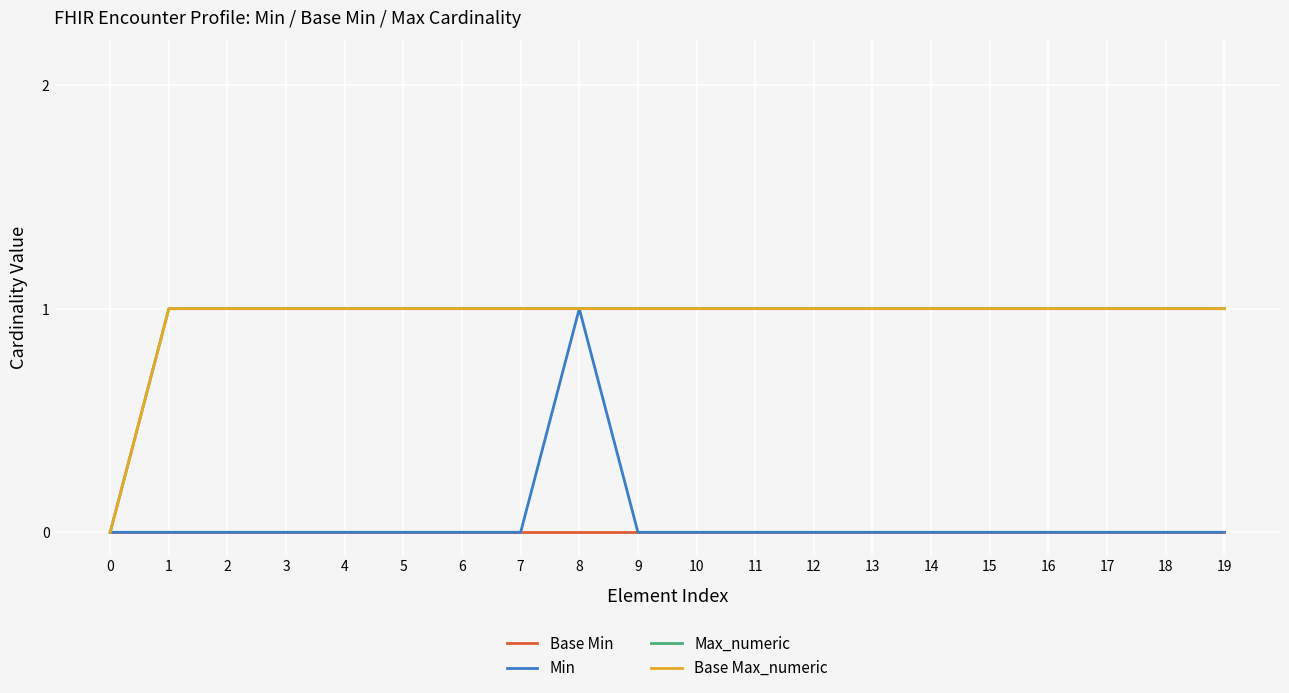

Does the chart have visible grid lines?

Yes